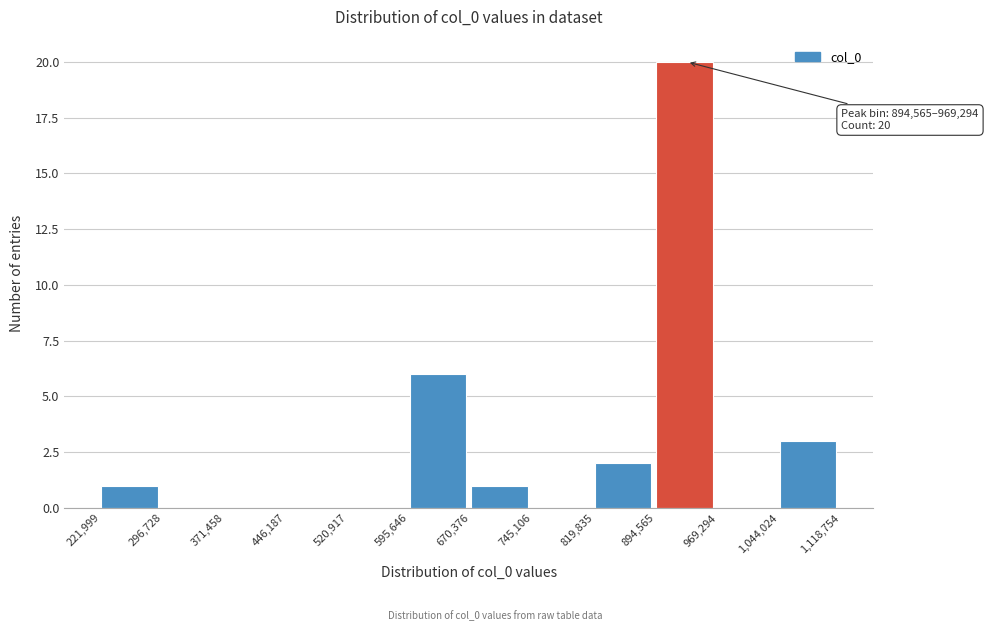

Which range on the x-axis has the tallest bar?

894,565 to 969,294